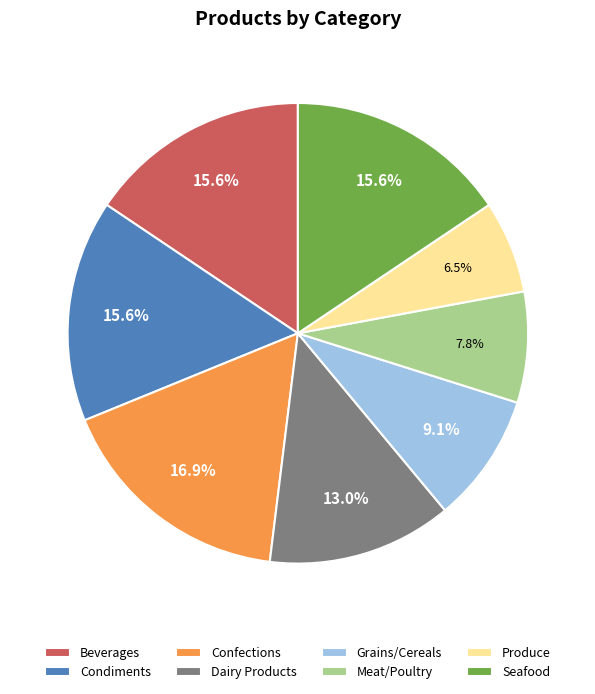

Does Grains/Cereals represent more than half of the total?

No